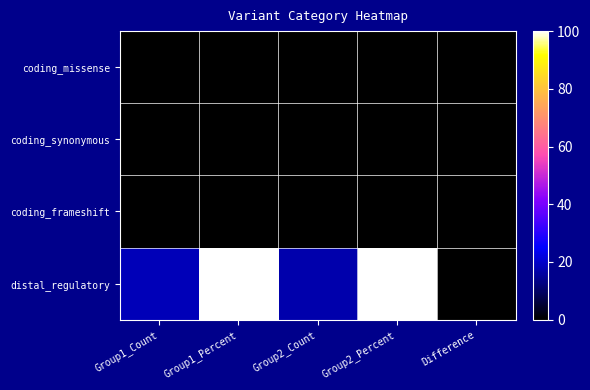

What is the total value across all series at Group2_Percent?

100